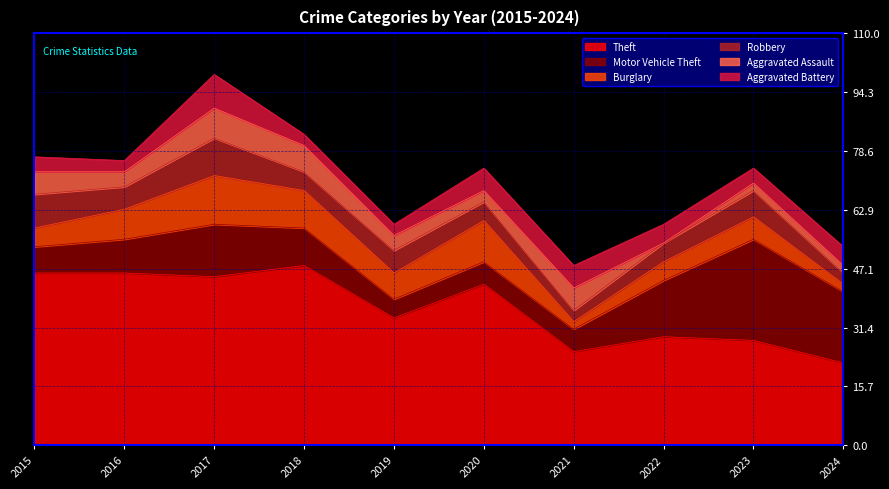

At which category is the sum across all series the highest?

2017